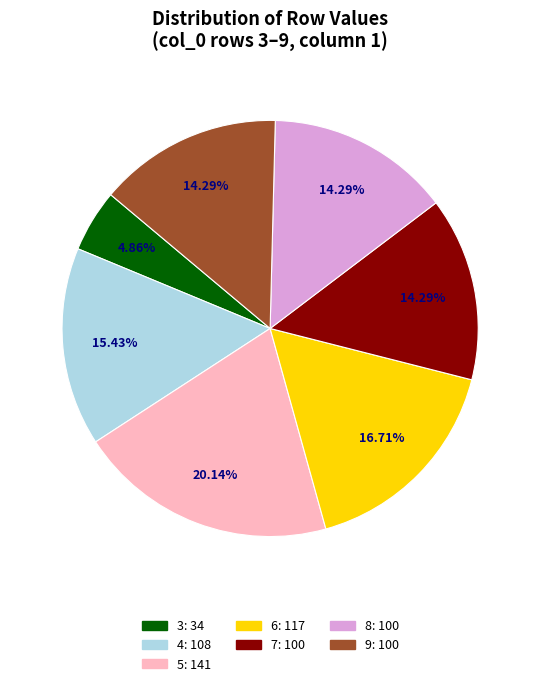

To the nearest percent, what is the difference between the largest and smallest slice percentages?

15%